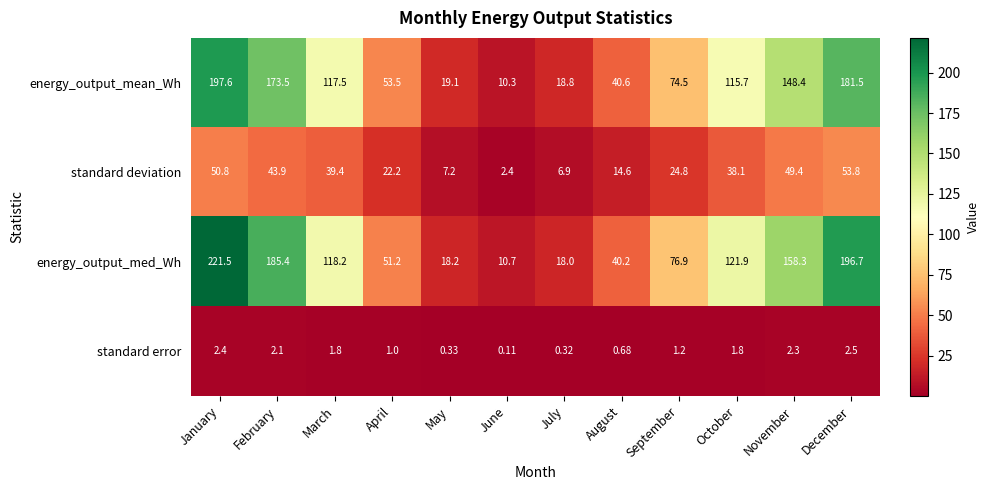

Where does the energy_output_med_Wh series first go above 118?

January